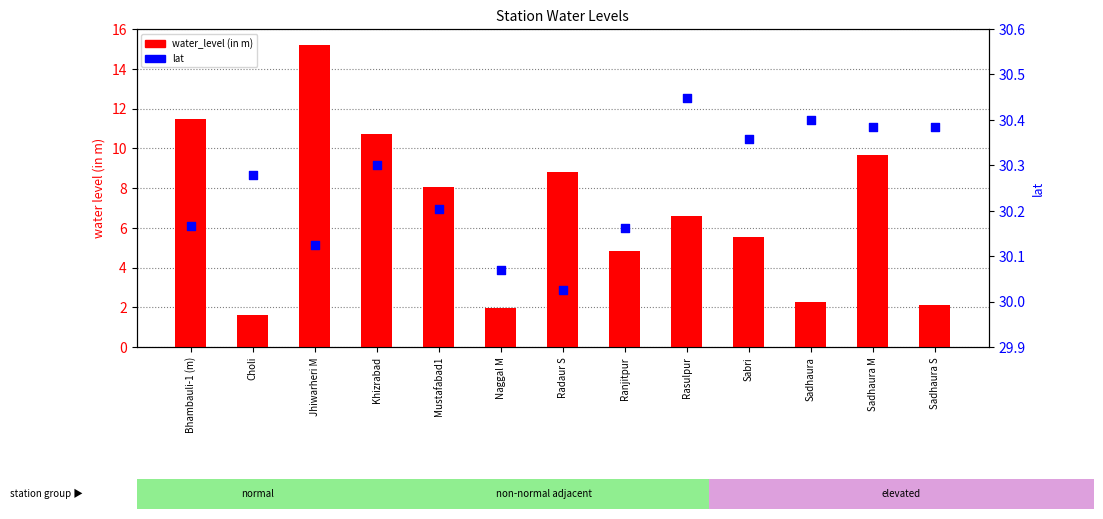

Which series reaches the maximum Y coordinate?

lat